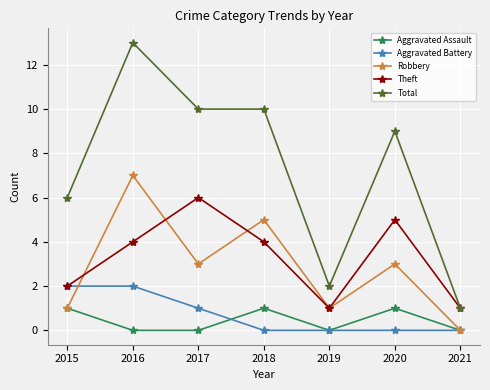

What is the spread (max minus min) of values at 2015?

5